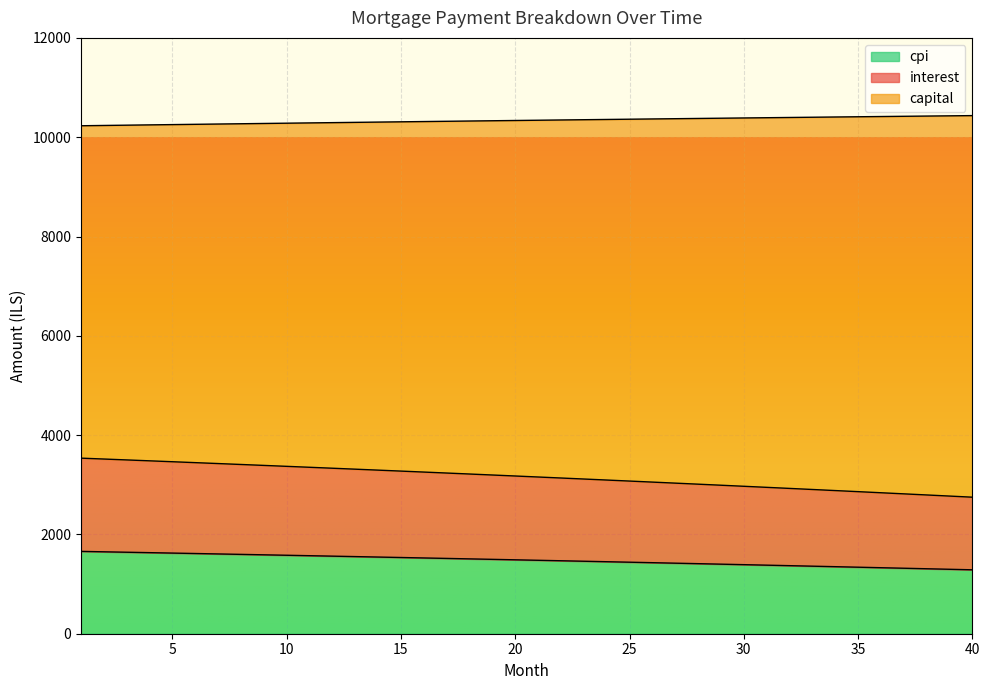

What is the total value across all series at 25?

10363.4